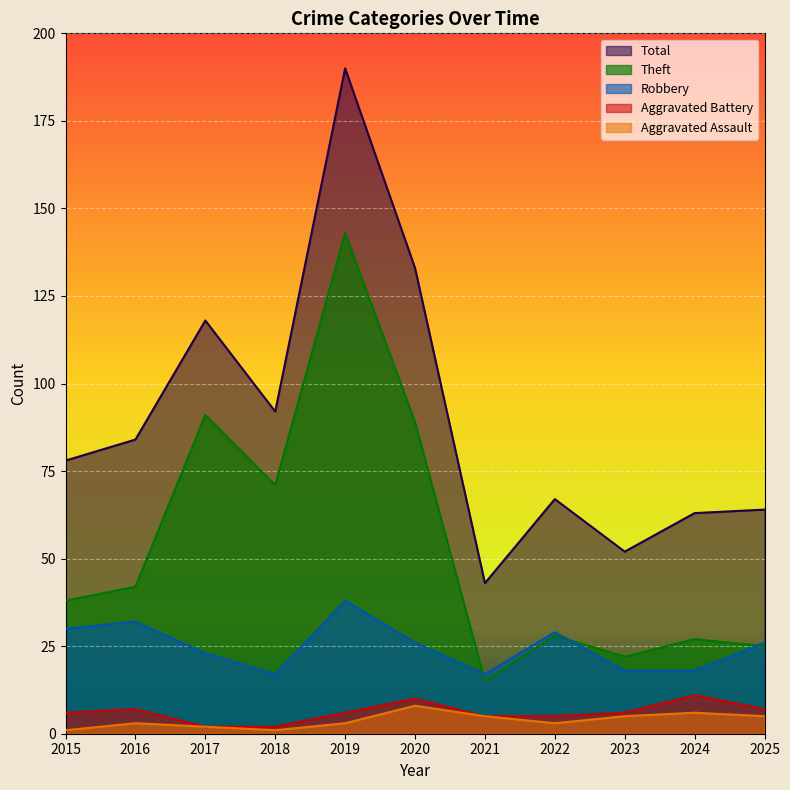

Where is Total nearest to the value 116?

2017